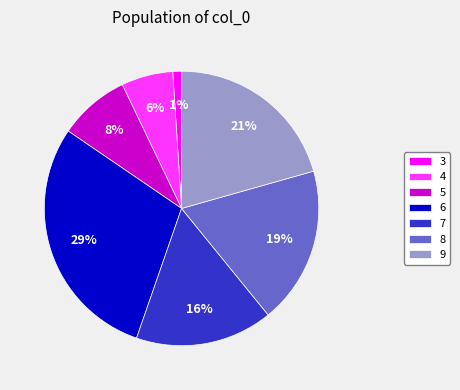

True or false: 7 accounts for 1% of the total.

False